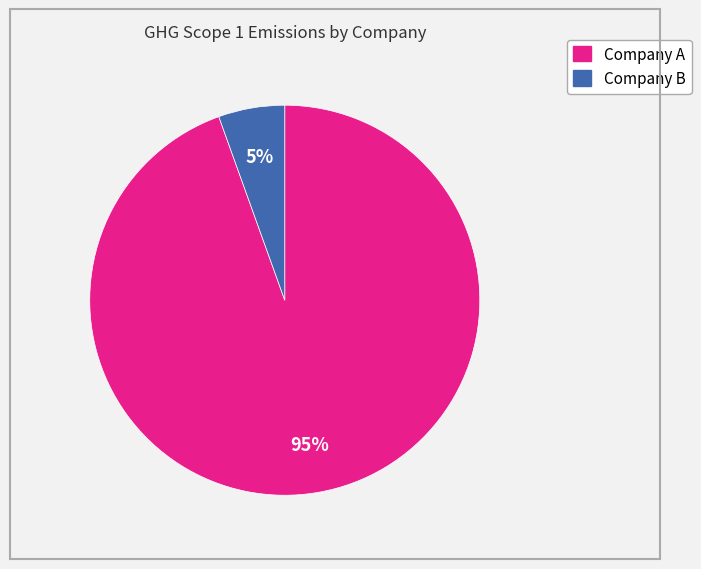

Does Company A represent more than half of the total?

Yes